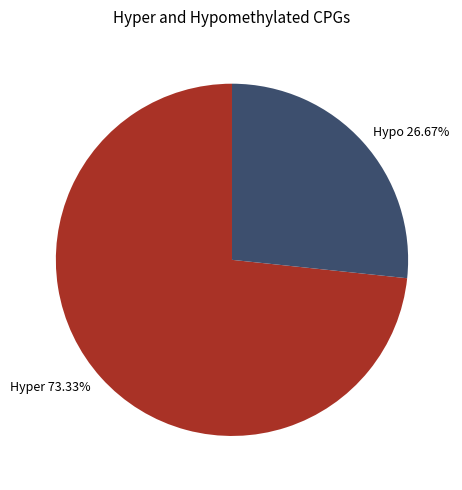

Which category has the smallest portion of the pie?

Hypo 26.67%